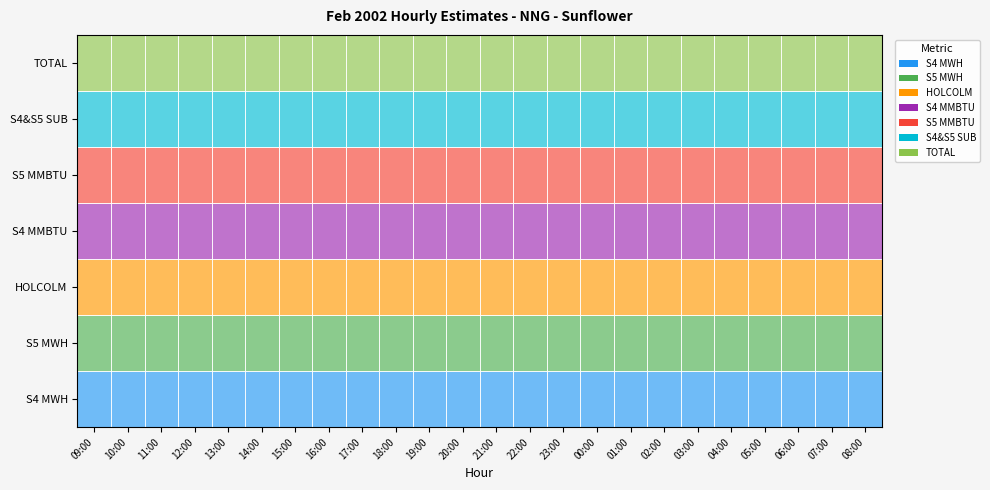

Rank the categories by TOTAL value from lowest to highest.

09:00, 10:00, 11:00, 12:00, 13:00, 14:00, 15:00, 16:00, 17:00, 18:00, 19:00, 20:00, 21:00, 22:00, 23:00, 00:00, 01:00, 02:00, 03:00, 04:00, 05:00, 06:00, 07:00, 08:00